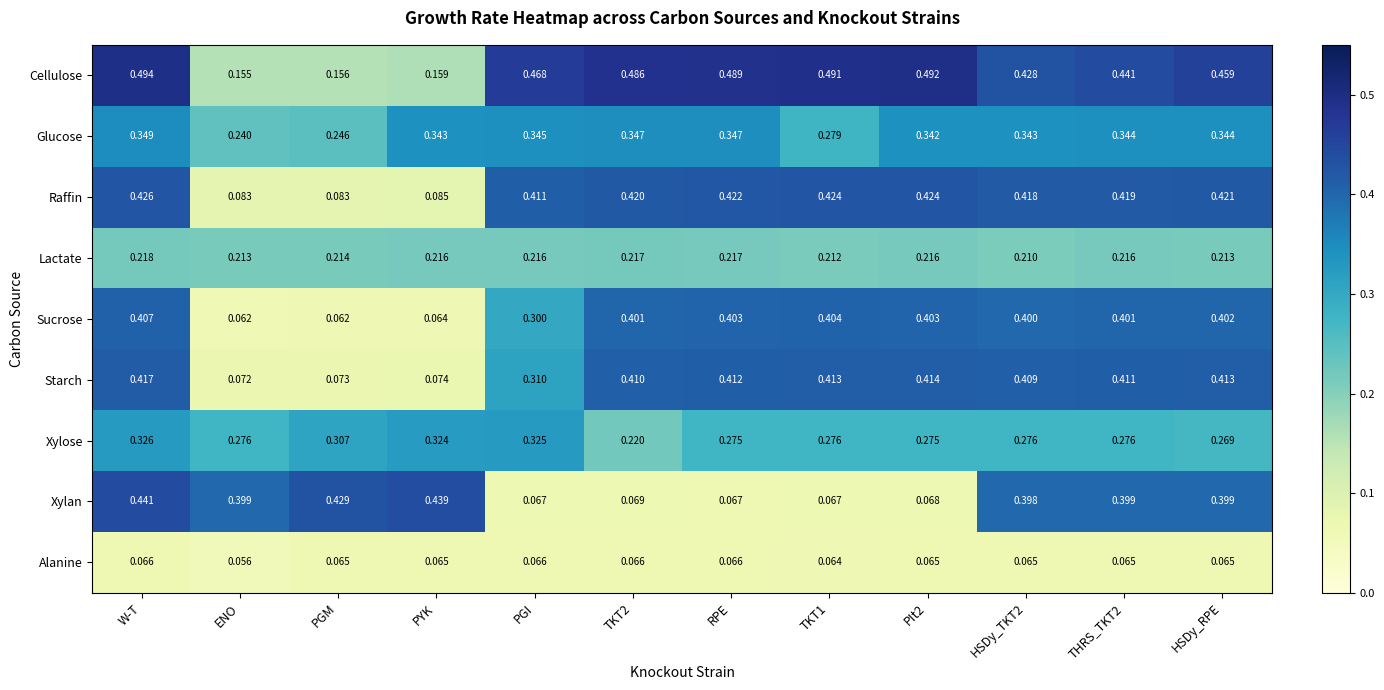

At which category does the chart reach its minimum across all series?

ENO